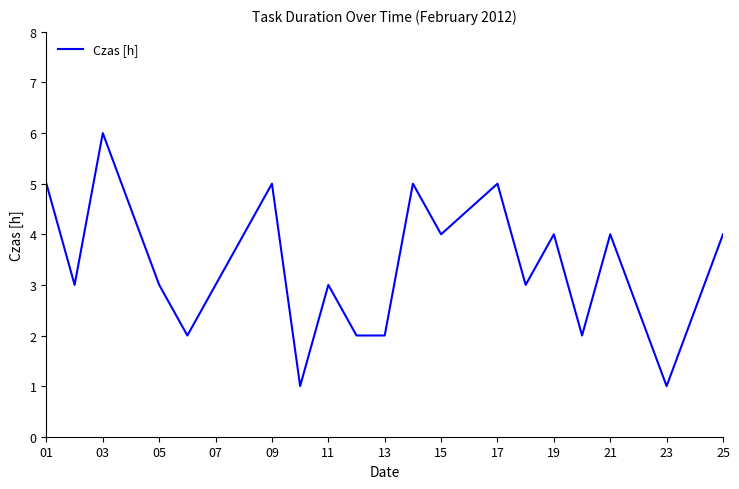

What is the greatest value displayed?

6